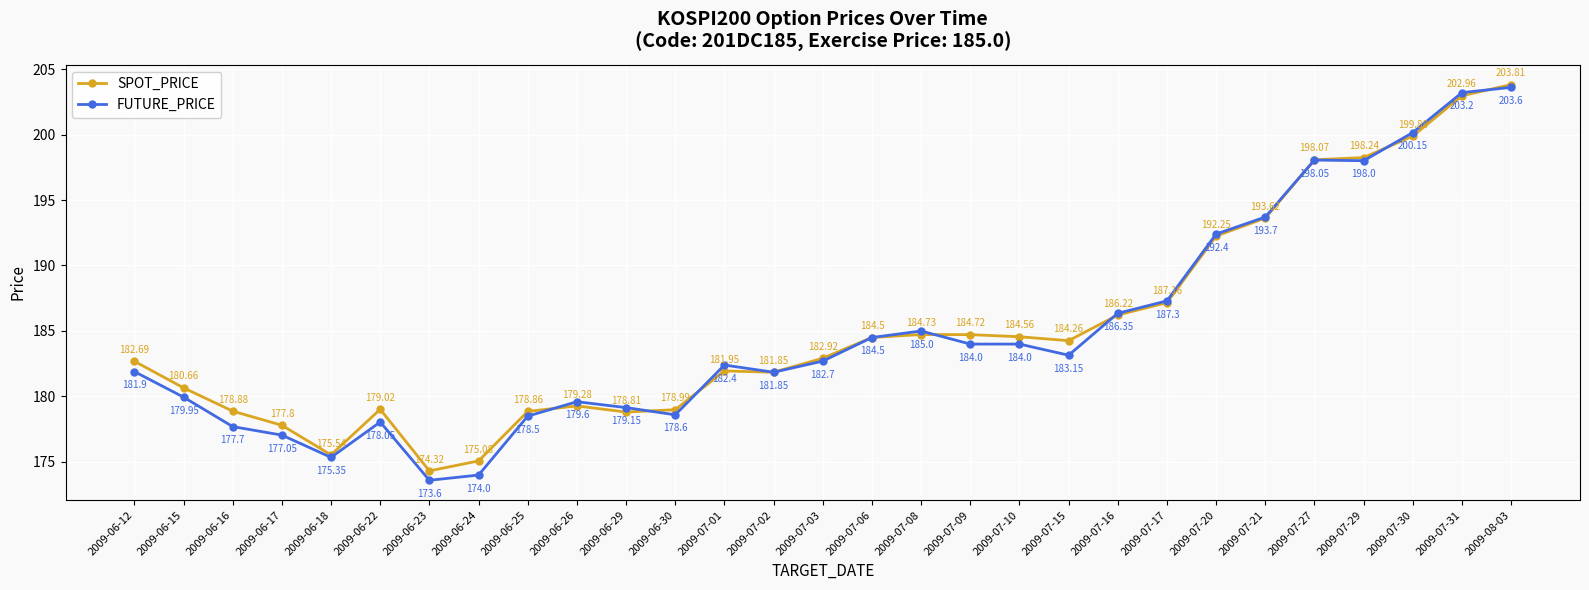

Which series has the largest total across all categories?

SPOT_PRICE